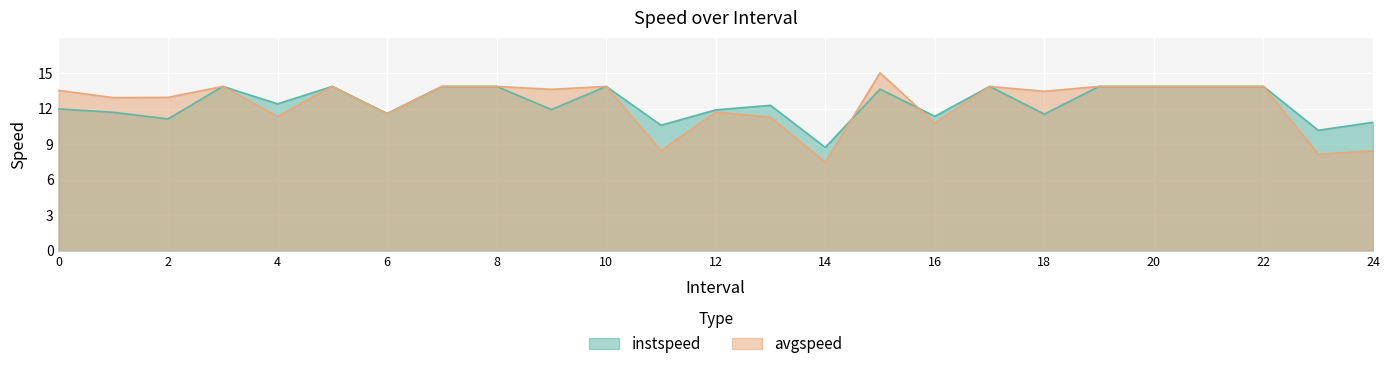

Reading left to right, transcribe all the data shown in this chart.

instspeed: 12.0	11.7	11.1	13.9	12.4	13.9	11.6	13.9	13.9	11.9	13.9	10.6	11.9	12.3	8.7	13.7	11.4	13.9	11.5	13.9	13.9	13.9	13.9	10.2	10.9
avgspeed: 13.6	12.9	13.0	13.9	11.4	13.9	11.6	13.9	13.9	13.6	13.9	8.5	11.7	11.3	7.5	15.0	10.8	13.9	13.5	13.9	13.9	13.9	13.9	8.2	8.4